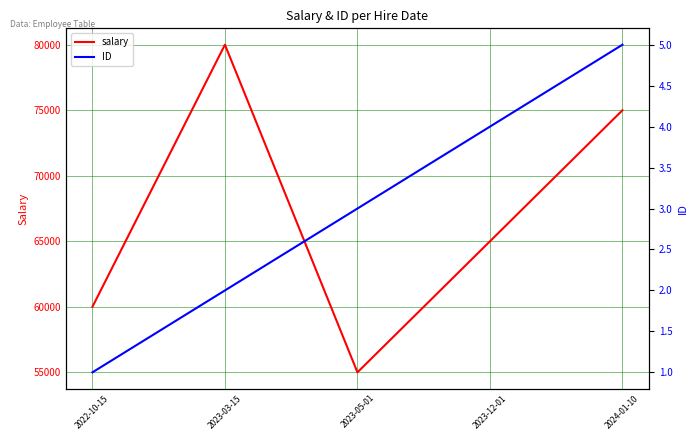

Does the chart display data point markers on the line(s)?

No